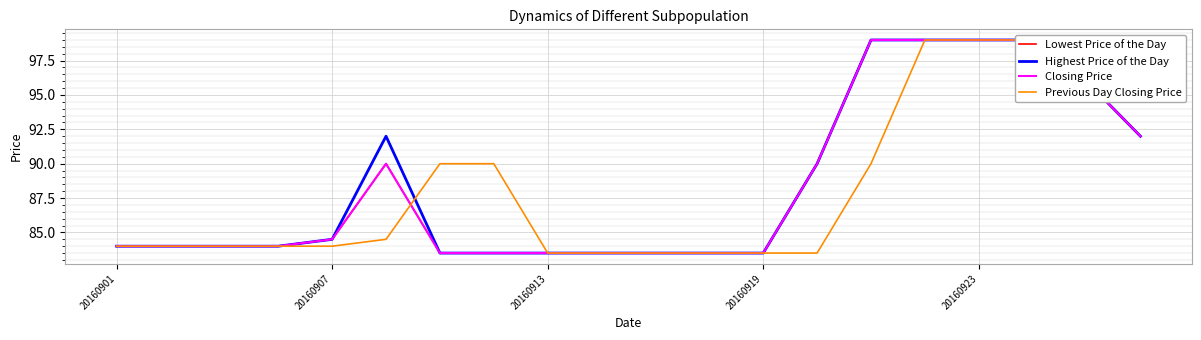

Read the Closing Price value at 15.

99.0